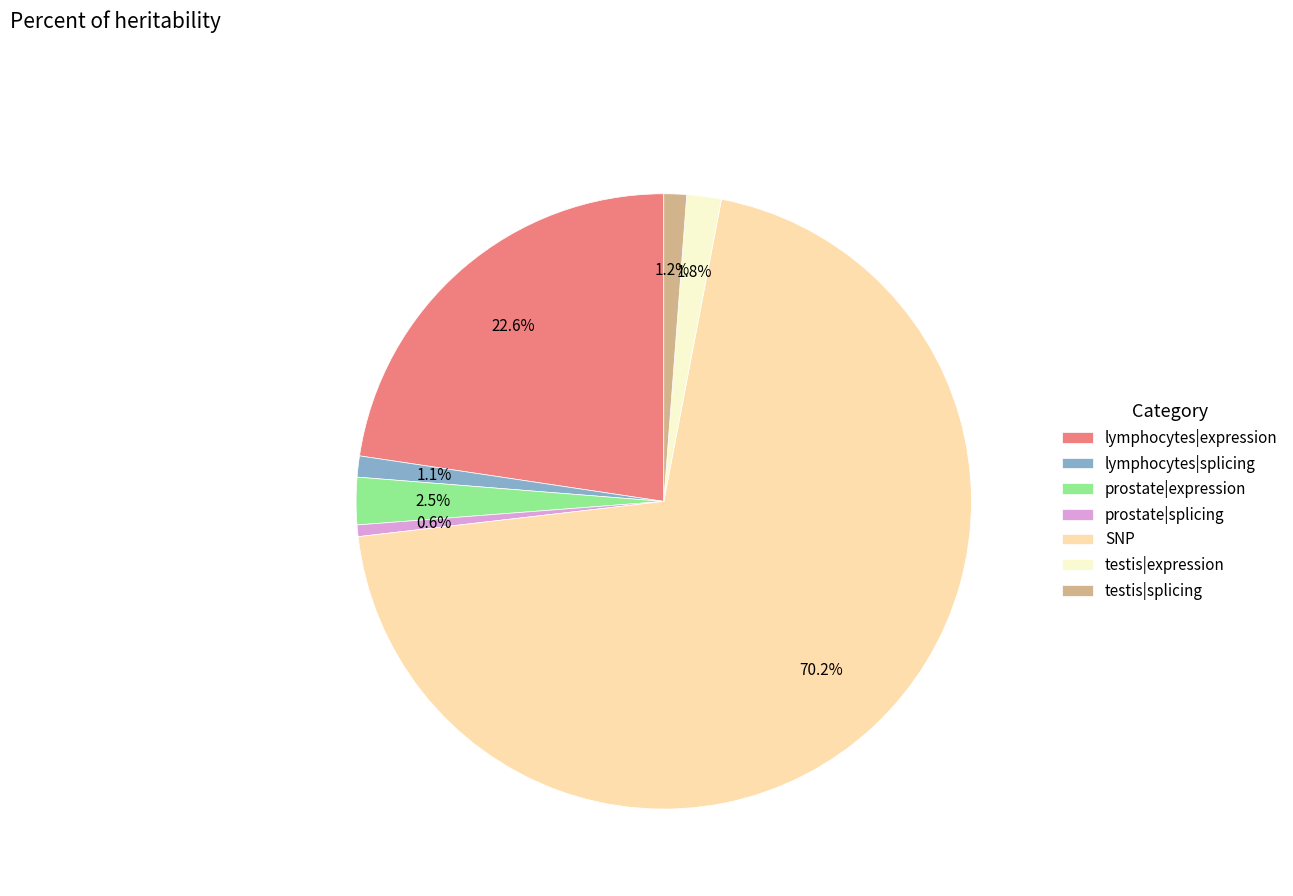

Which category has the biggest portion of the pie?

SNP